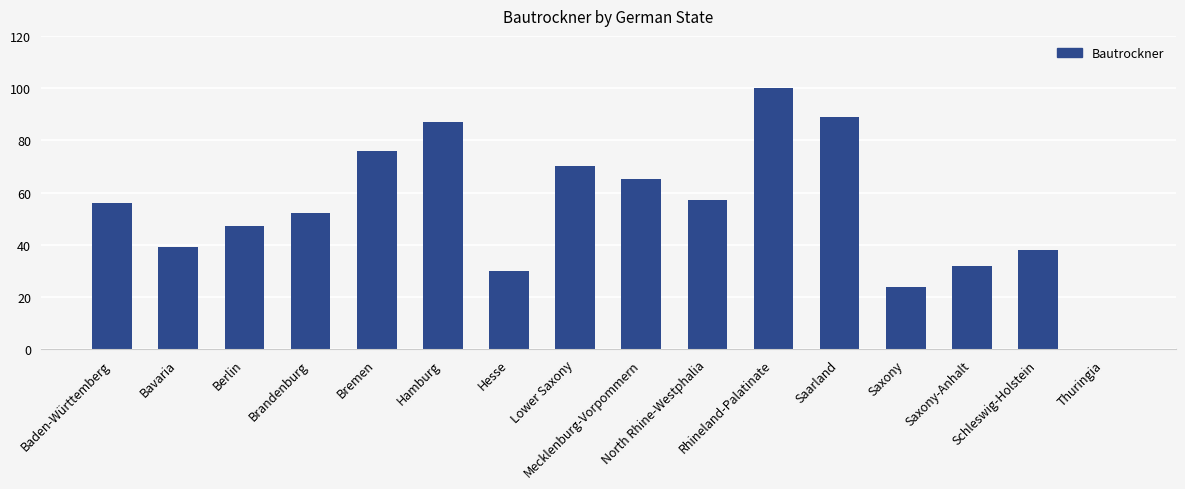

True or false: the data shows 62 at Bavaria.

False